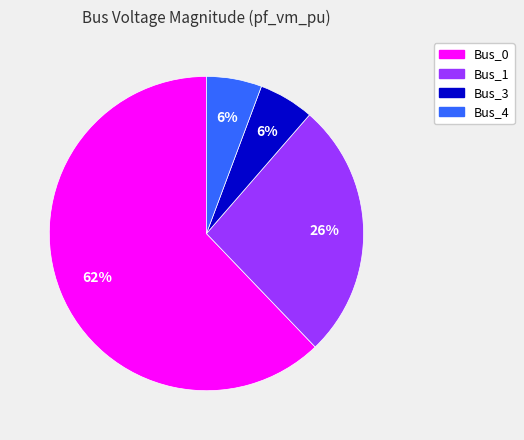

What percentage is the Bus_1 slice, to the nearest percent?

26%